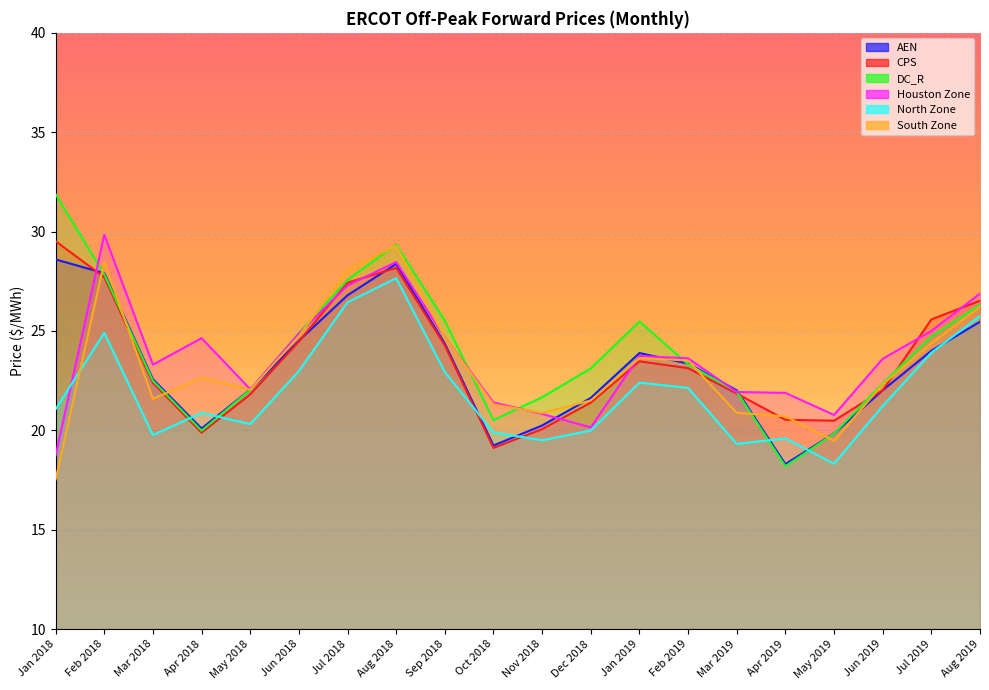

Reading right to left, what are all the values shown in this chart?

AEN: 25.5	24.0	22.0	19.8	18.3	22.0	23.4	23.9	21.6	20.2	19.2	24.4	28.4	26.8	24.5	22.0	20.1	22.6	27.9	28.6
CPS: 26.5	25.6	22.0	20.5	20.5	21.8	23.1	23.5	21.4	20.1	19.1	24.3	28.2	27.4	24.5	21.8	19.9	22.4	27.7	29.5
DC_R: 26.3	24.7	22.4	19.8	18.2	21.9	23.3	25.5	23.1	21.7	20.5	25.5	29.3	27.6	24.9	22.0	20.0	22.5	27.8	31.9
Houston Zone: 26.9	25.0	23.6	20.8	21.9	21.9	23.6	23.7	20.1	20.8	21.4	24.7	28.5	27.3	24.9	22.1	24.6	23.3	29.8	18.7
North Zone: 25.8	23.9	21.2	18.3	19.6	19.3	22.1	22.4	20.0	19.5	19.9	22.9	27.7	26.4	23.0	20.3	20.9	19.8	24.9	21.1
South Zone: 26.2	24.4	22.3	19.5	20.7	20.9	23.5	23.6	21.5	20.9	21.3	24.7	29.3	28.1	24.7	22.0	22.6	21.6	28.5	17.5